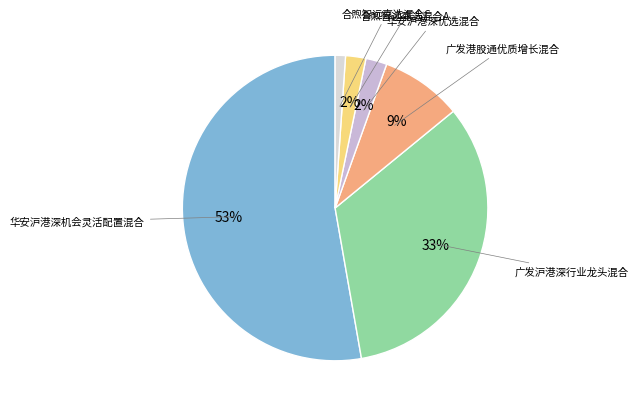

Combined, do 合煦智远嘉选混合A and 合煦智远嘉选混合C account for over 50%?

No